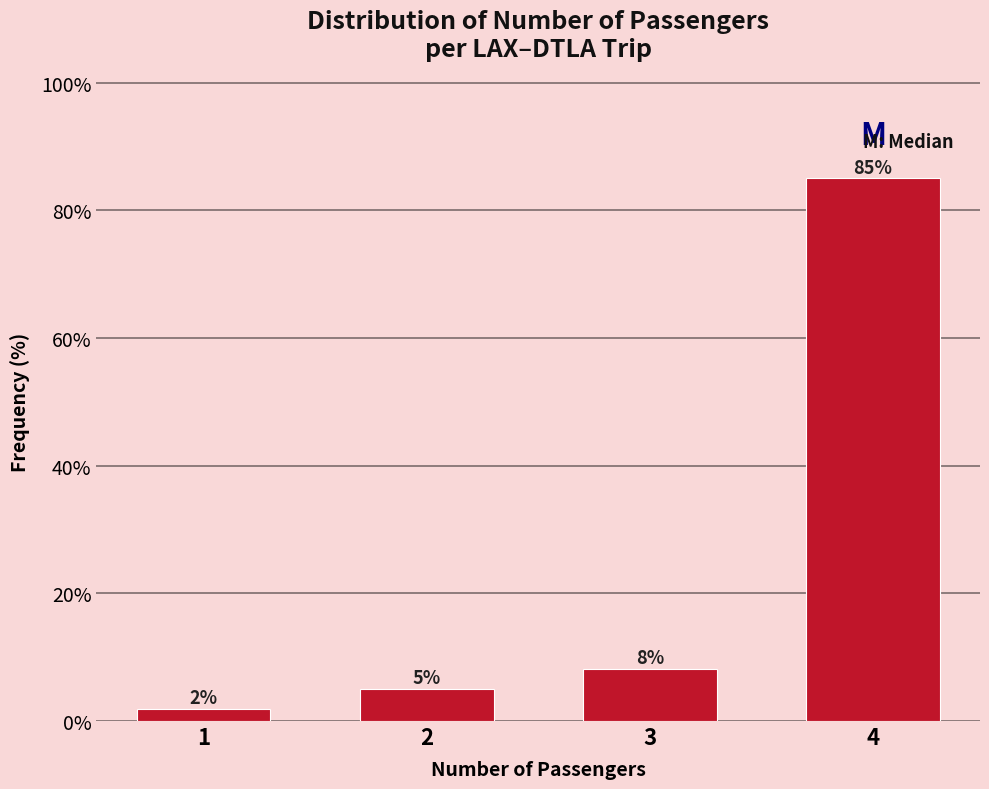

Between 3 and 4, which is larger?

4